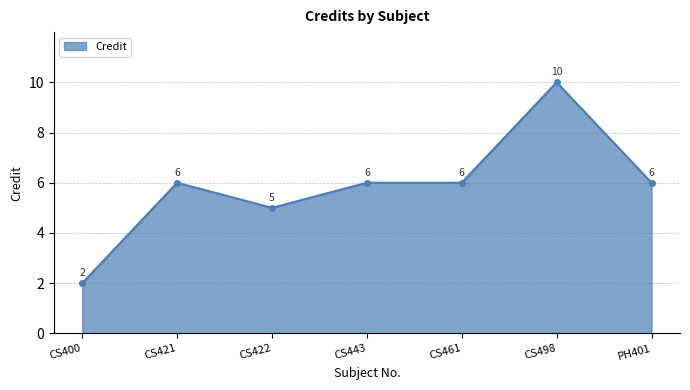

What is the change in value from CS400 to CS422?

+3